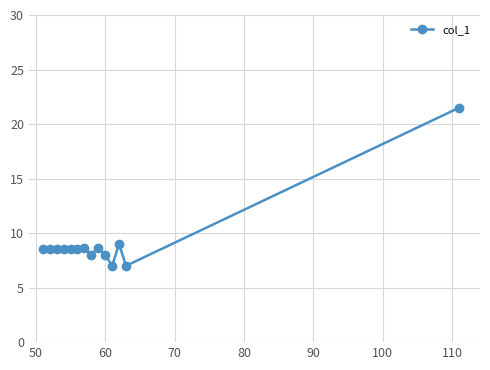

What is the minimum value shown in the chart?

7.0